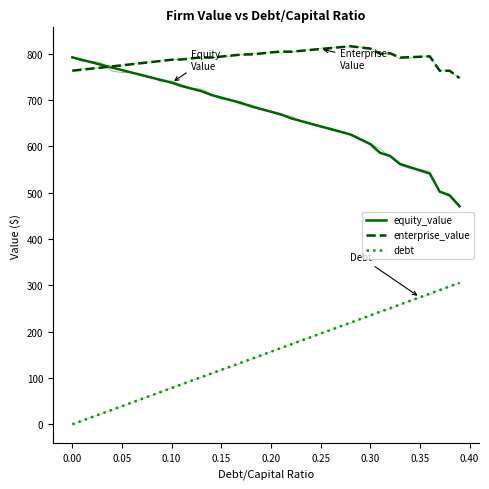

Does the chart display data point markers on the line(s)?

No